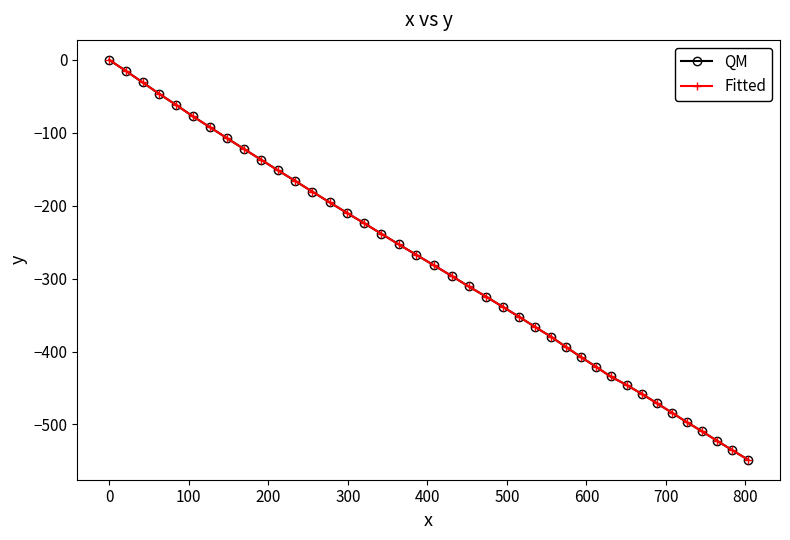

Does the chart have visible grid lines?

No